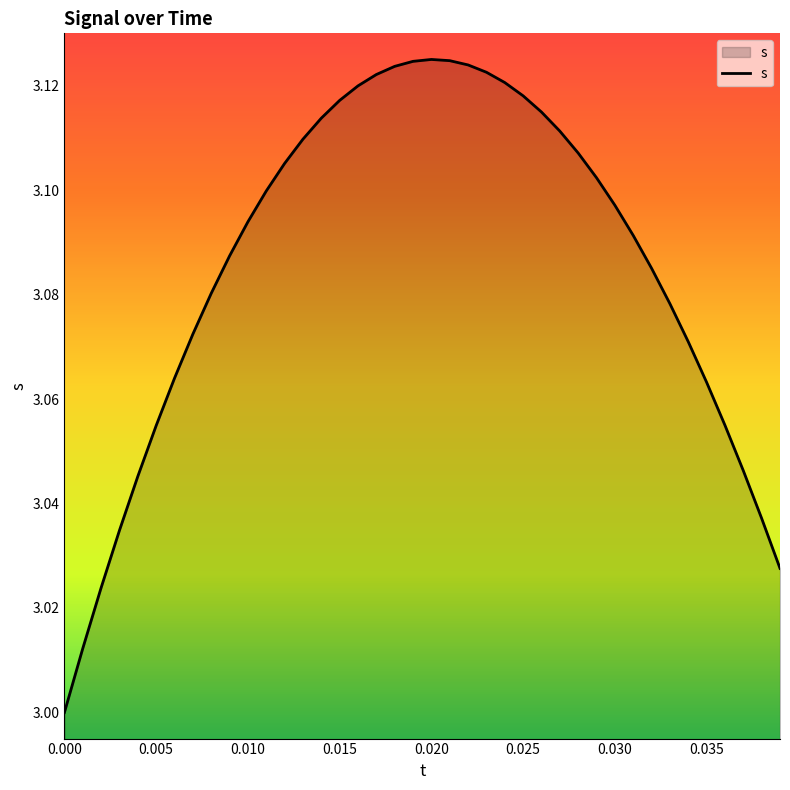

Is this an area chart (filled region under the line)?

Yes